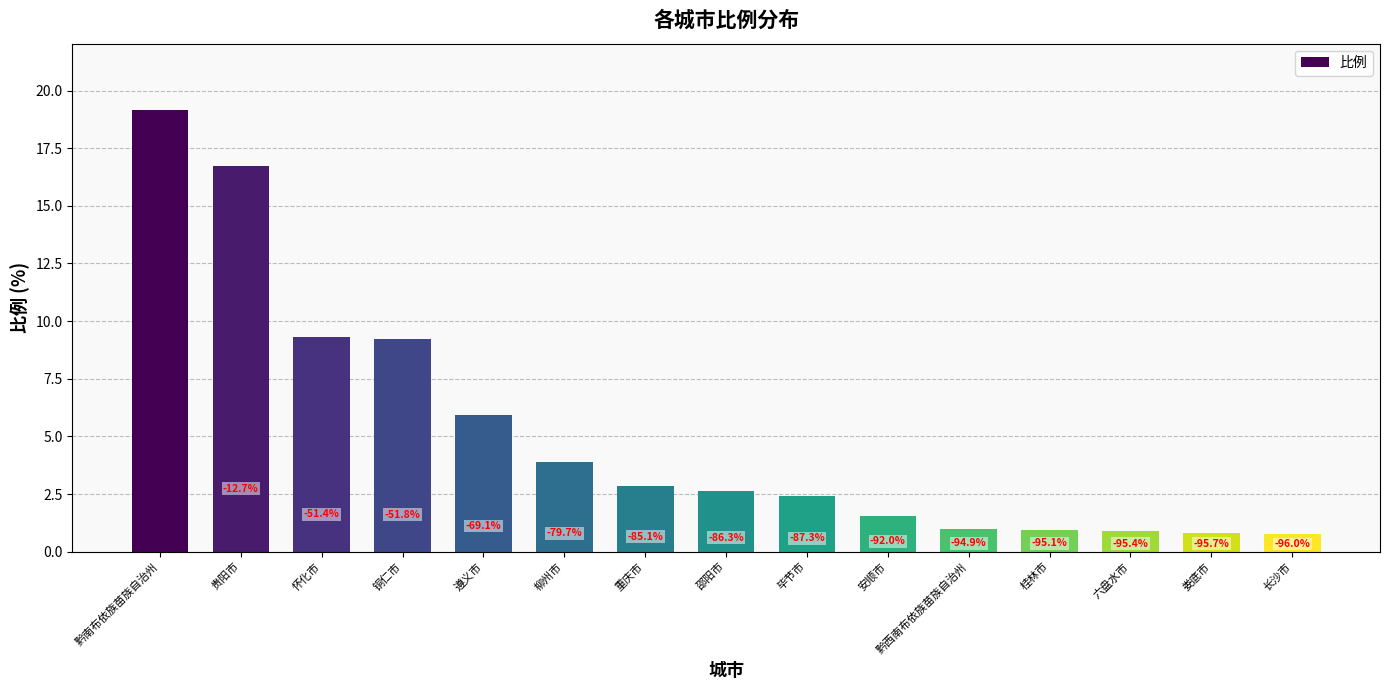

Does the chart contain any negative values?

No